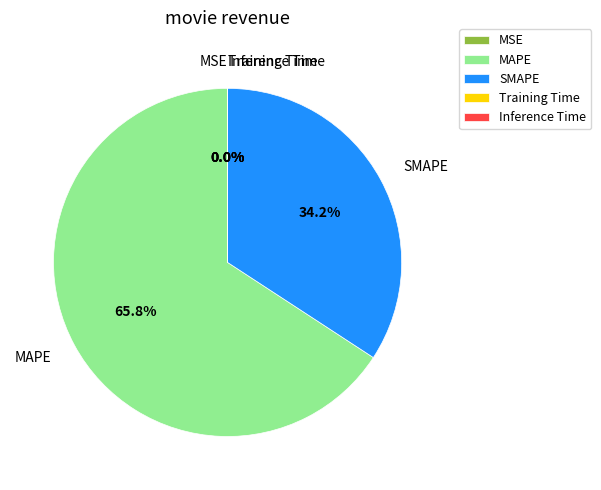

To the nearest percent, what is the average slice percentage?

20%